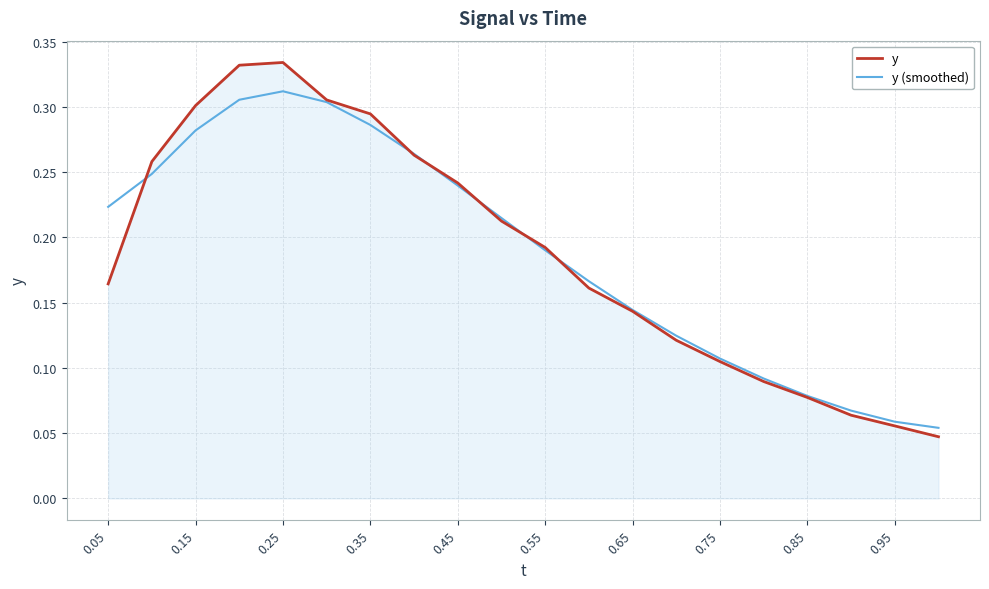

Rank the series by their maximum value, from lowest to highest.

y (smoothed), y